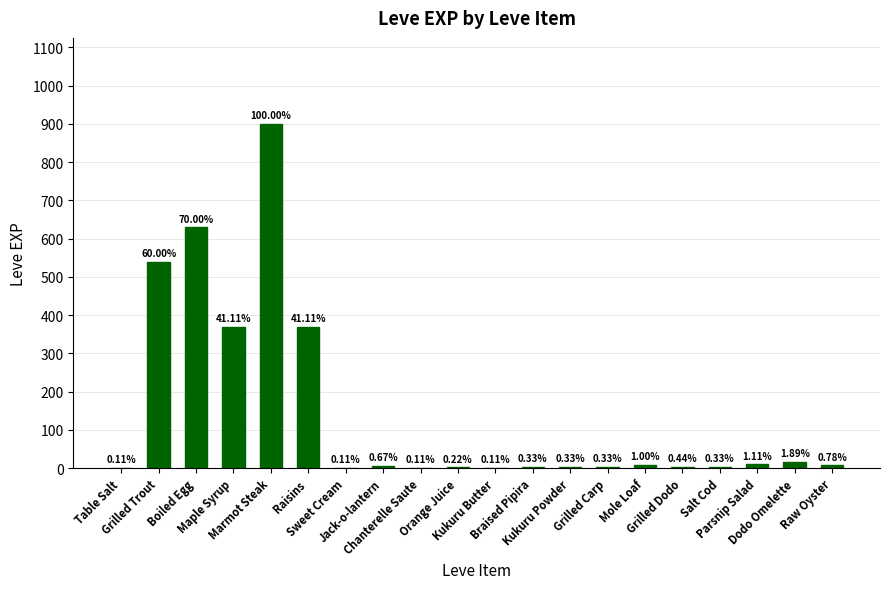

At which category does the chart reach its minimum across all series?

Table Salt